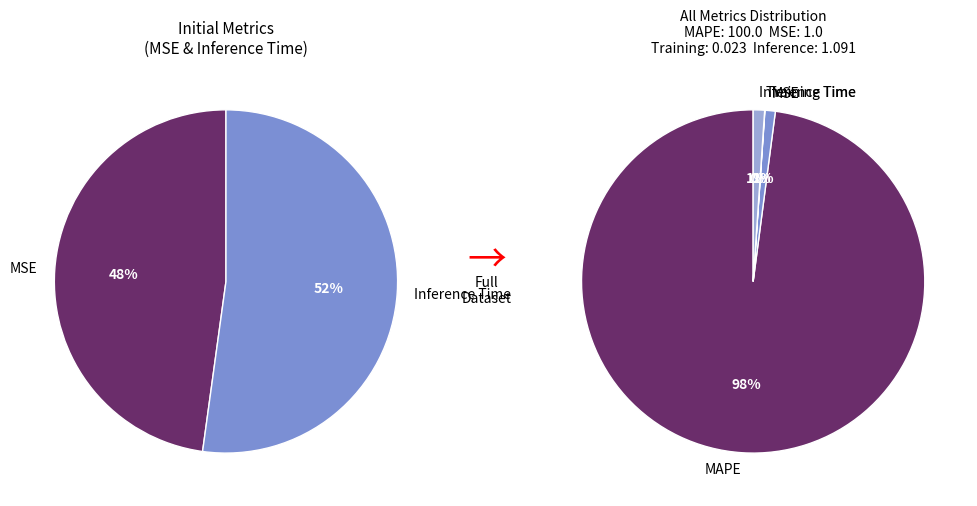

The MAPE slice represents 92% of the pie. True or false?

False